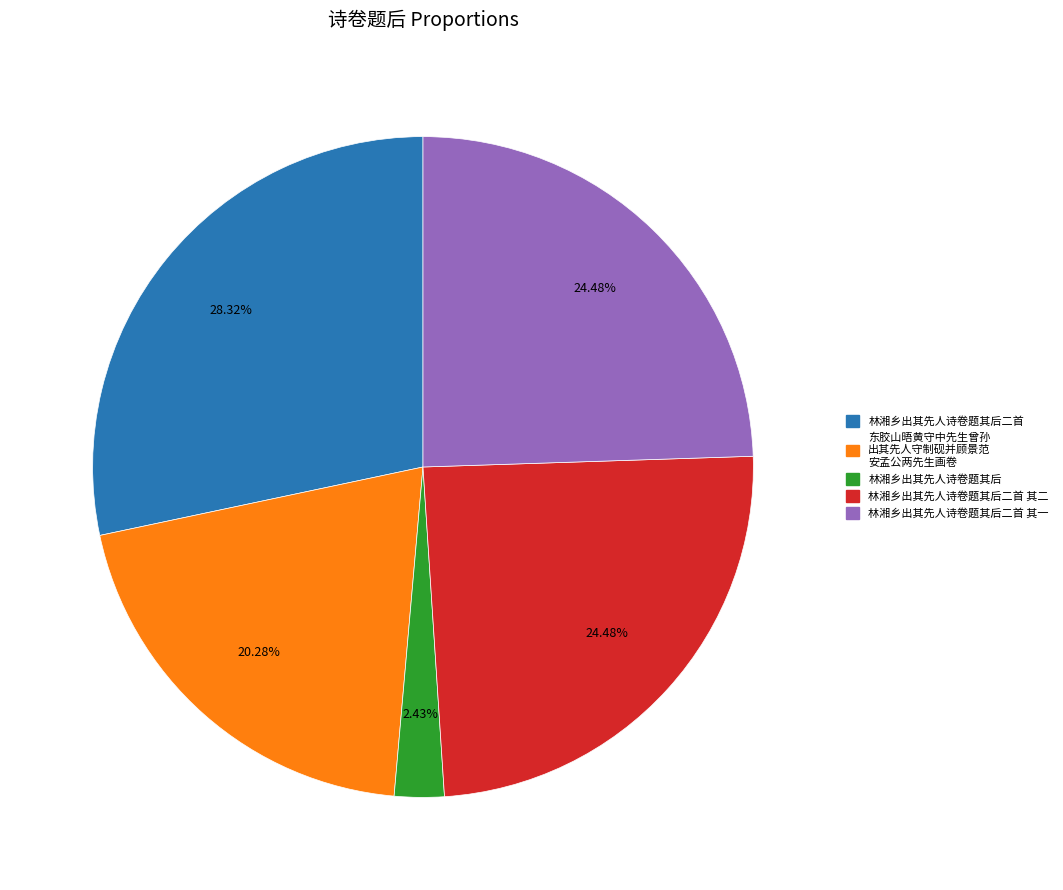

Combined, do 林湘乡出其先人诗卷题其后二首 and 林湘乡出其先人诗卷题其后二首 其一 account for over 50%?

Yes